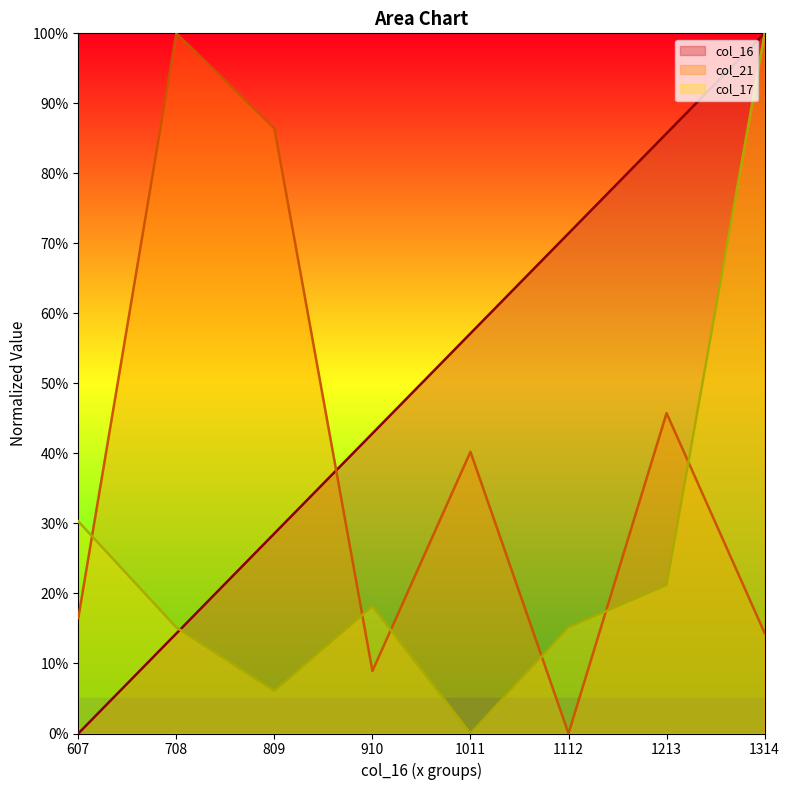

At which category does col_17 reach its first local peak?

910